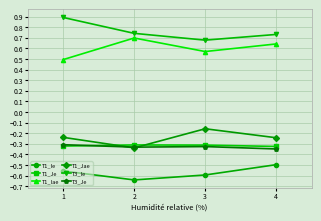

The value of T3_Ie at 2 is 0.7. True or false?

True